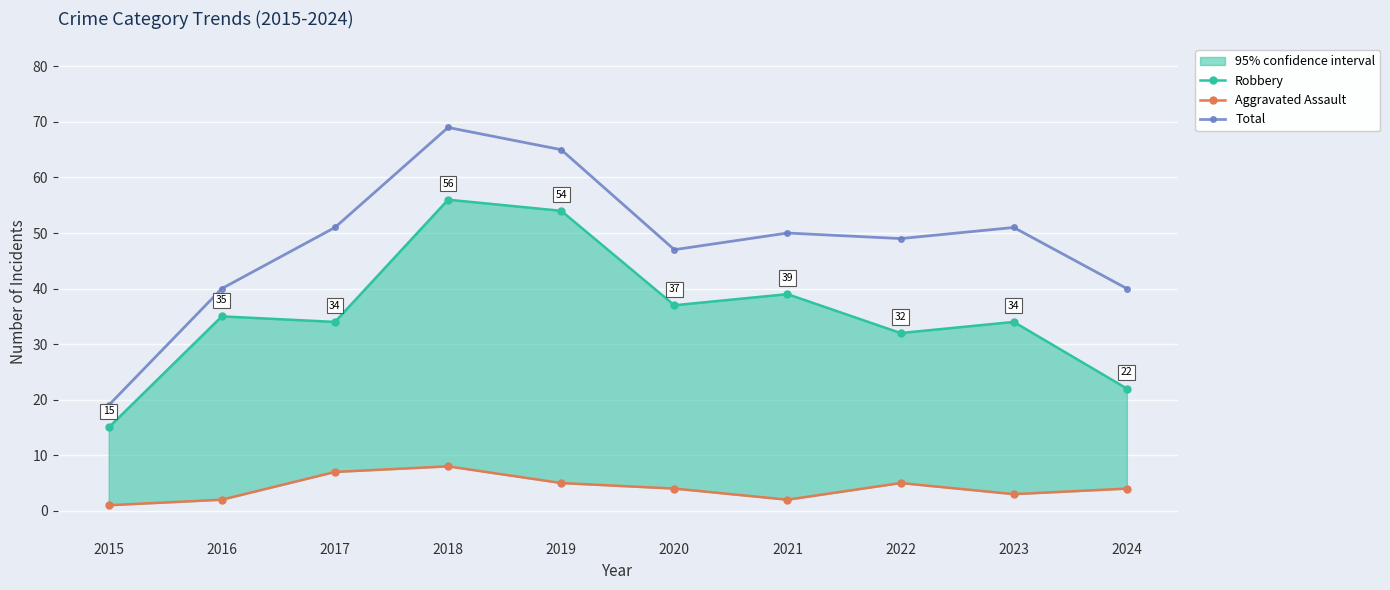

At which label does Aggravated Assault first exceed 4?

2017